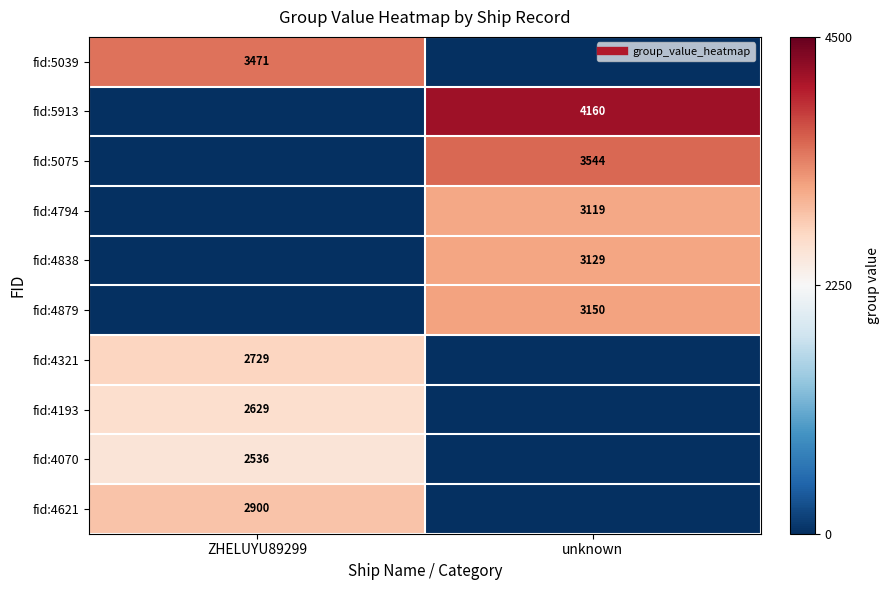

What is the difference between the maximum and minimum values in the fid:5039 series?

3471